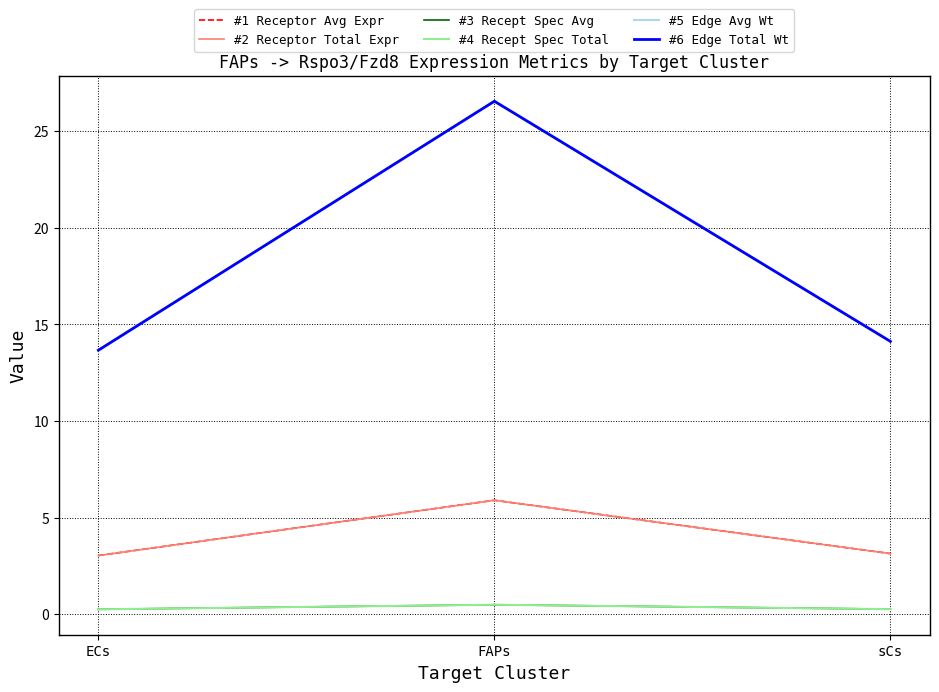

How many lines are shown in the chart?

6